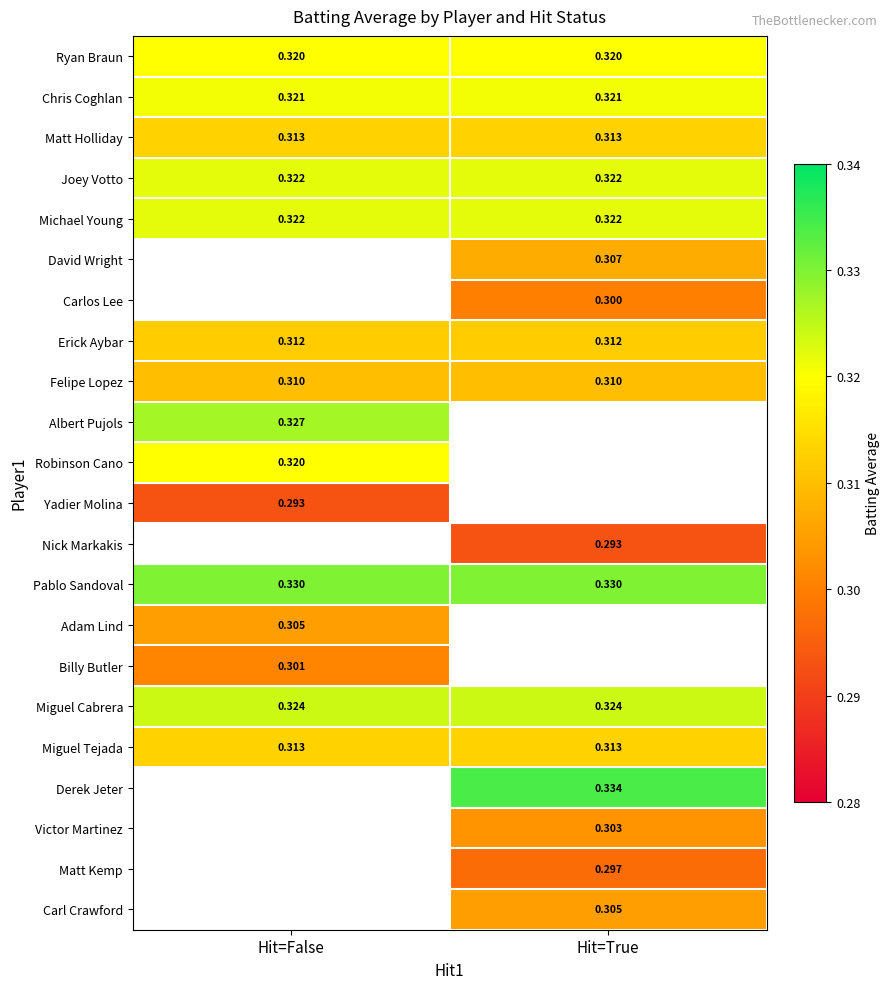

Is the value of Carl Crawford at Hit=True greater than the value of Albert Pujols at Hit=False?

No